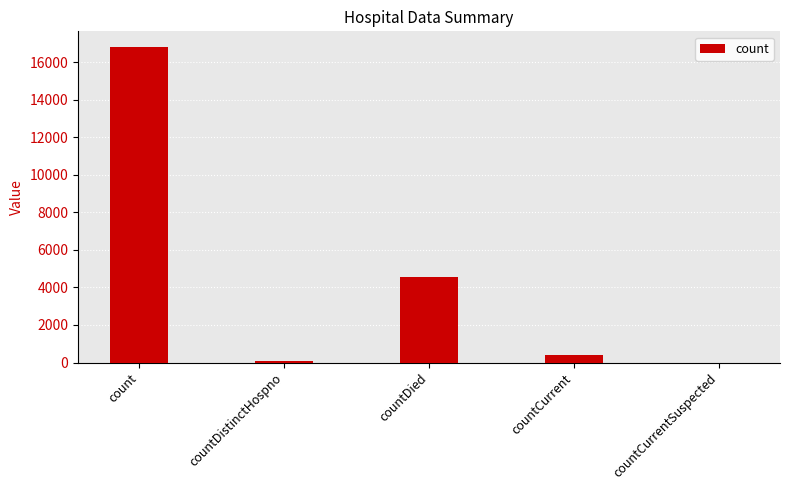

Between countDistinctHospno and count, which is larger?

count